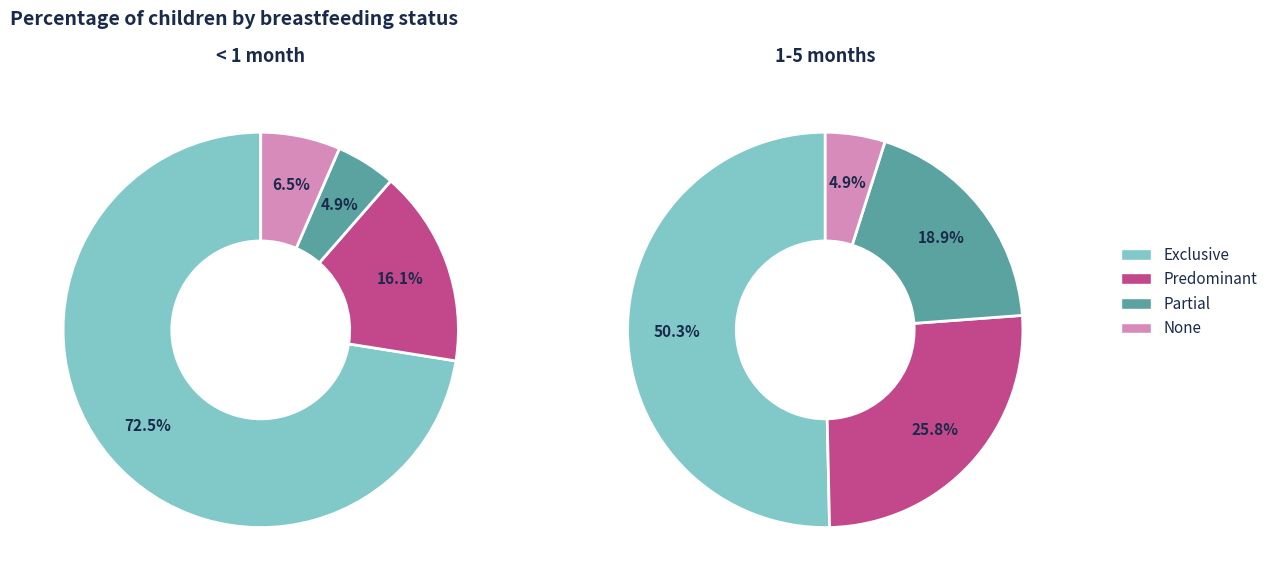

Which slice is the smallest?

None